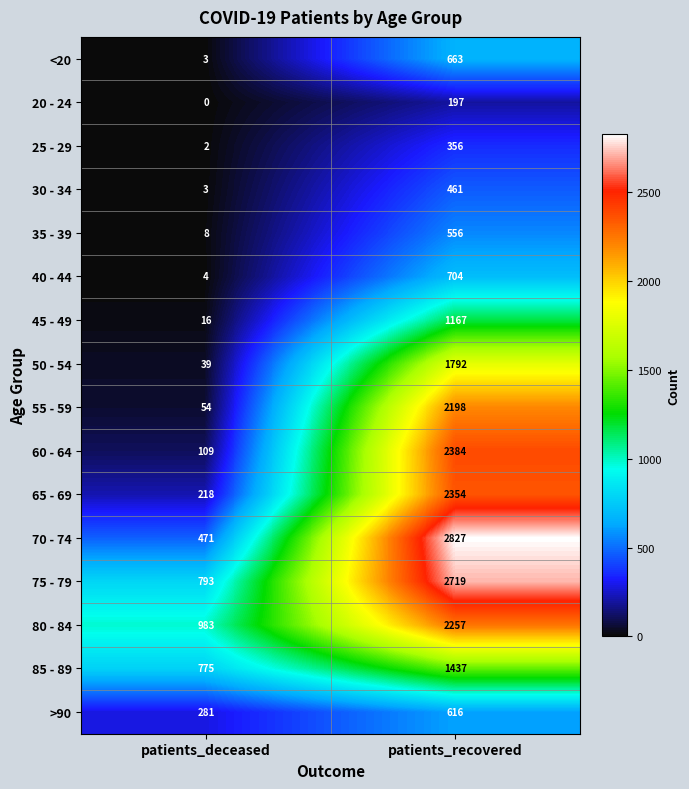

At which label is 70 - 74 closest to 1649?

patients_deceased